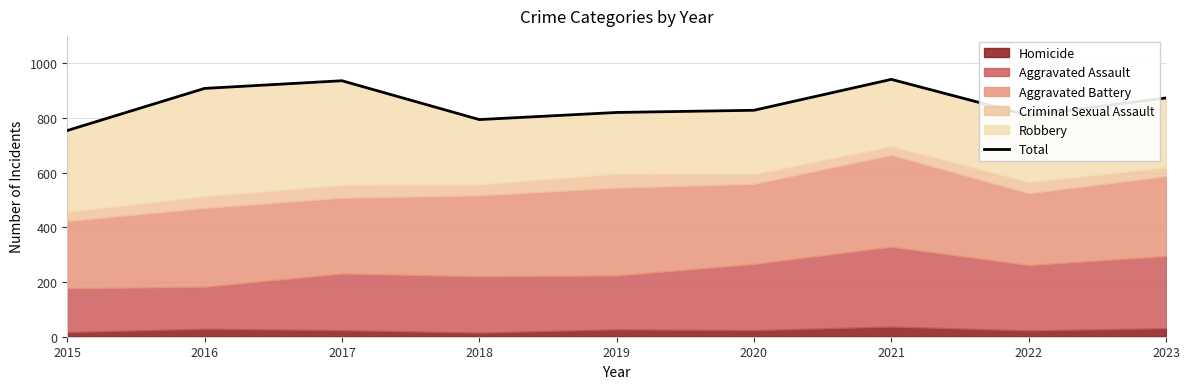

What is the value of the 1st point from the left?

754